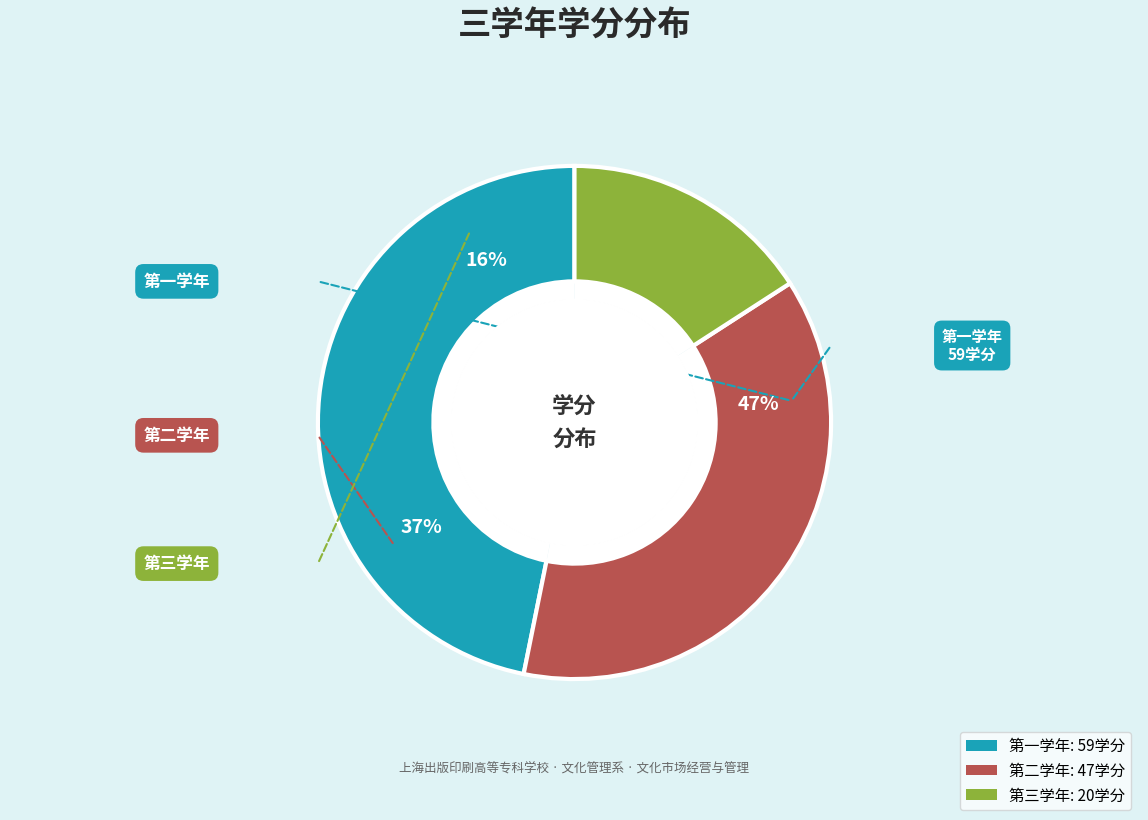

What percentage is NOT represented by 第三学年?

84.1%